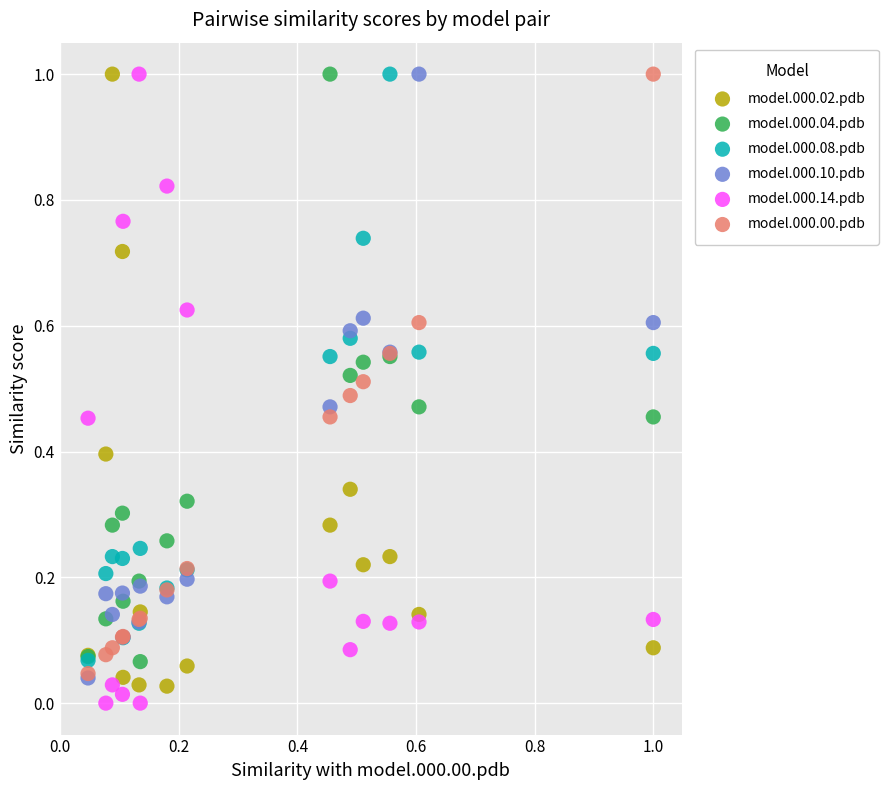

What are all the series names shown in the legend?

model.000.02.pdb, model.000.04.pdb, model.000.08.pdb, model.000.10.pdb, model.000.14.pdb, model.000.00.pdb